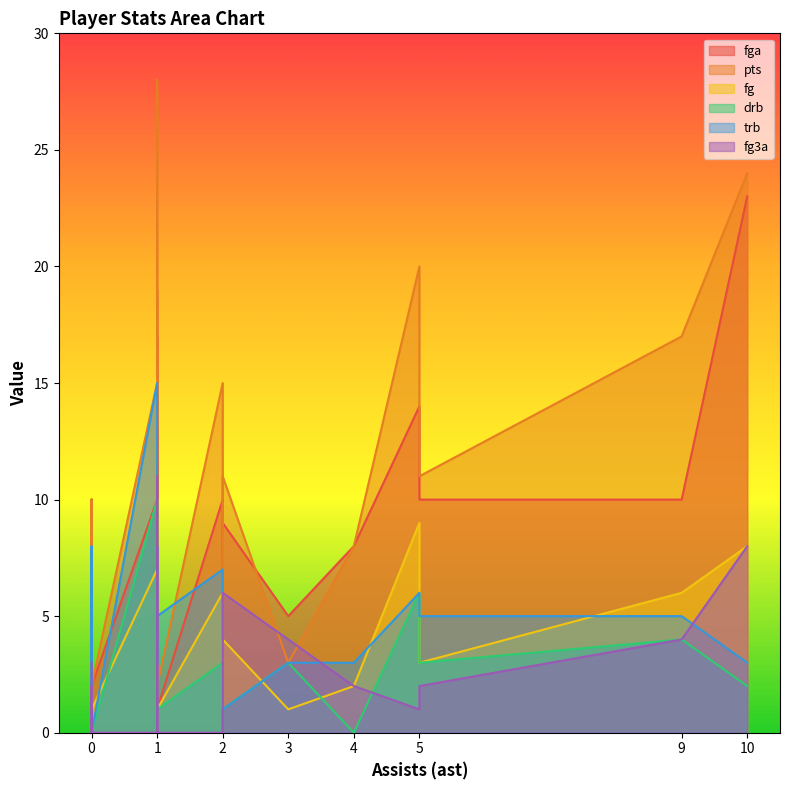

How many data points does each series have?

21